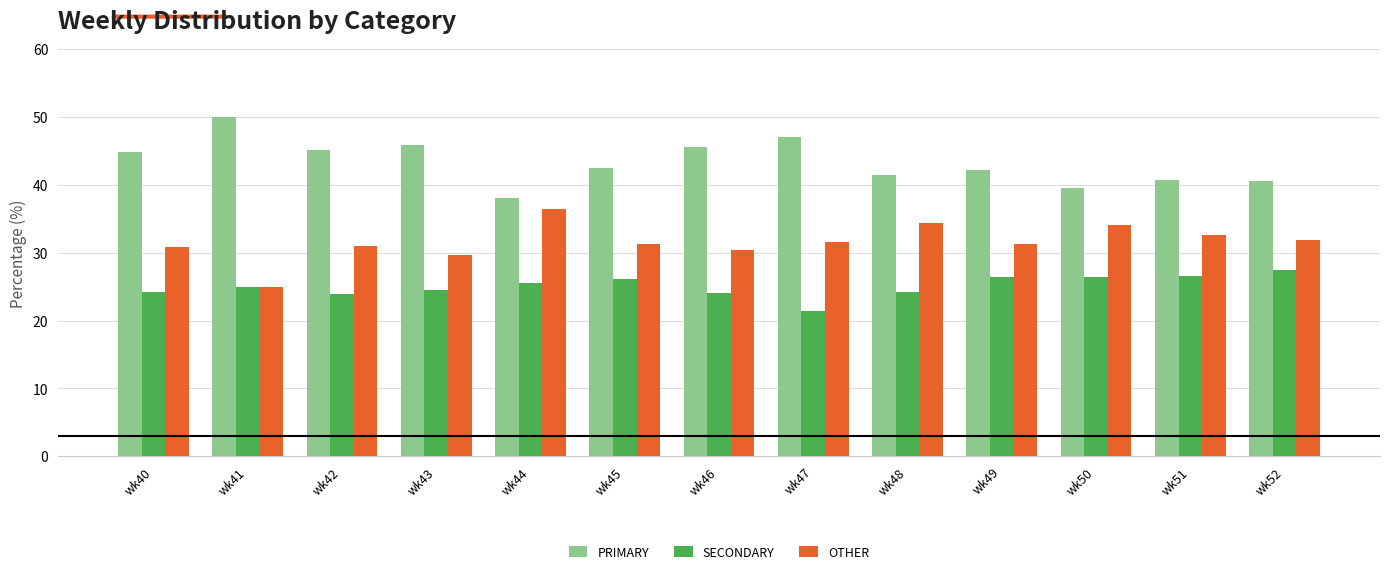

Is the value of SECONDARY at wk42 greater than the value of OTHER at wk45?

No